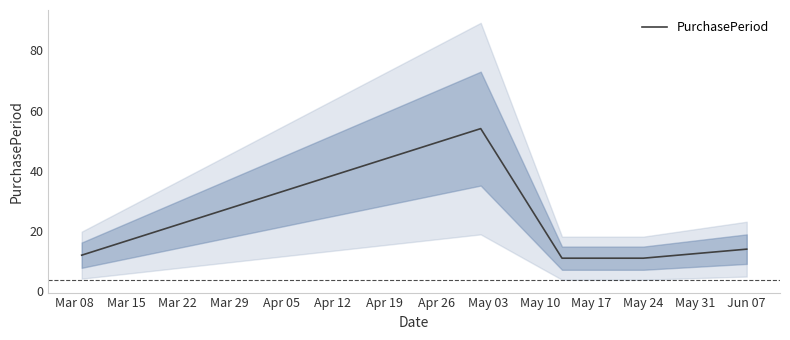

Where is PurchasePeriod nearest to the value 32?

Jun 07